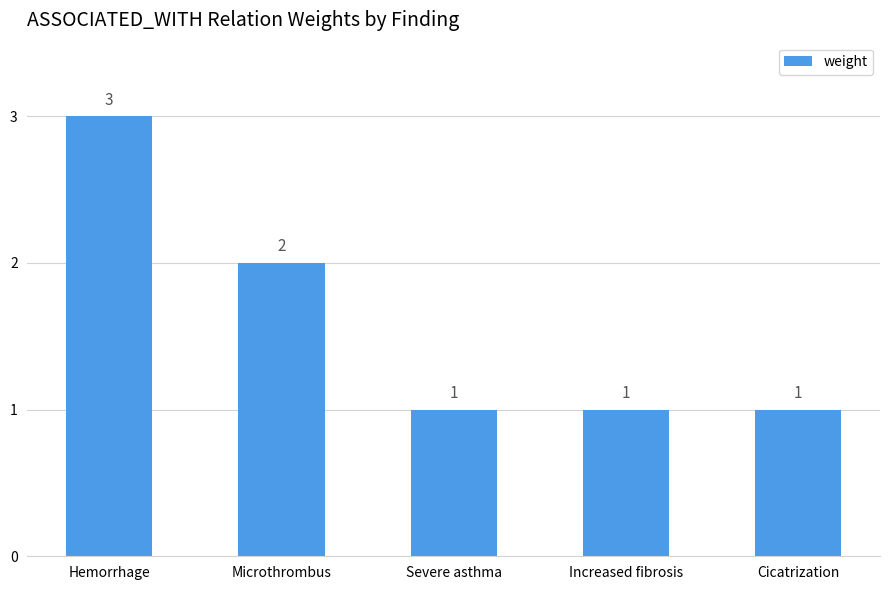

What is the smallest value displayed?

1